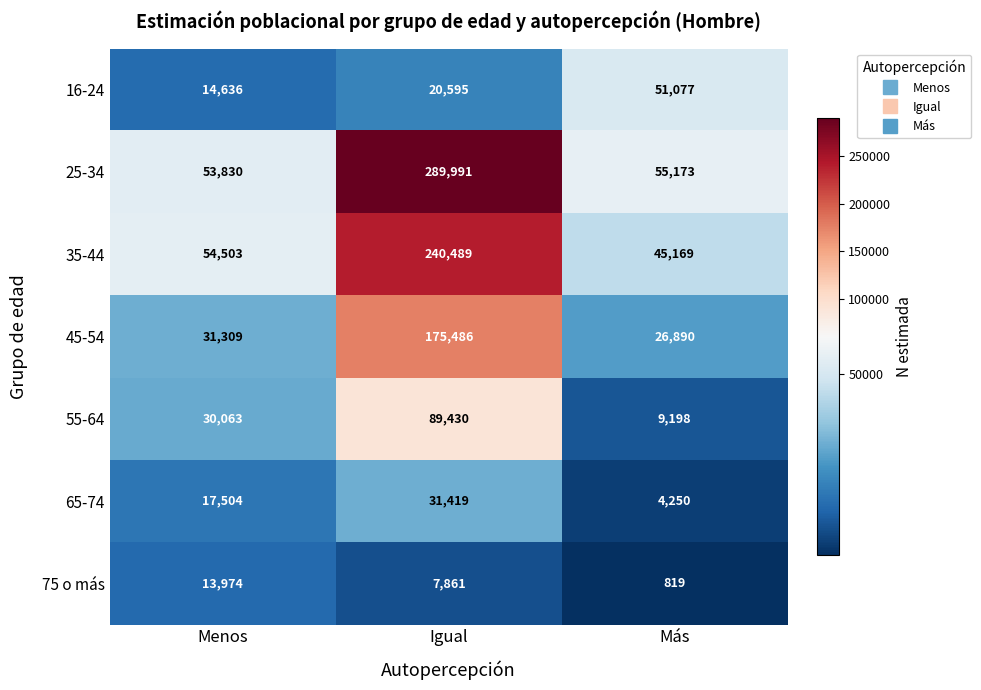

The 35-44 series shows 16284 at Más. True or false?

False